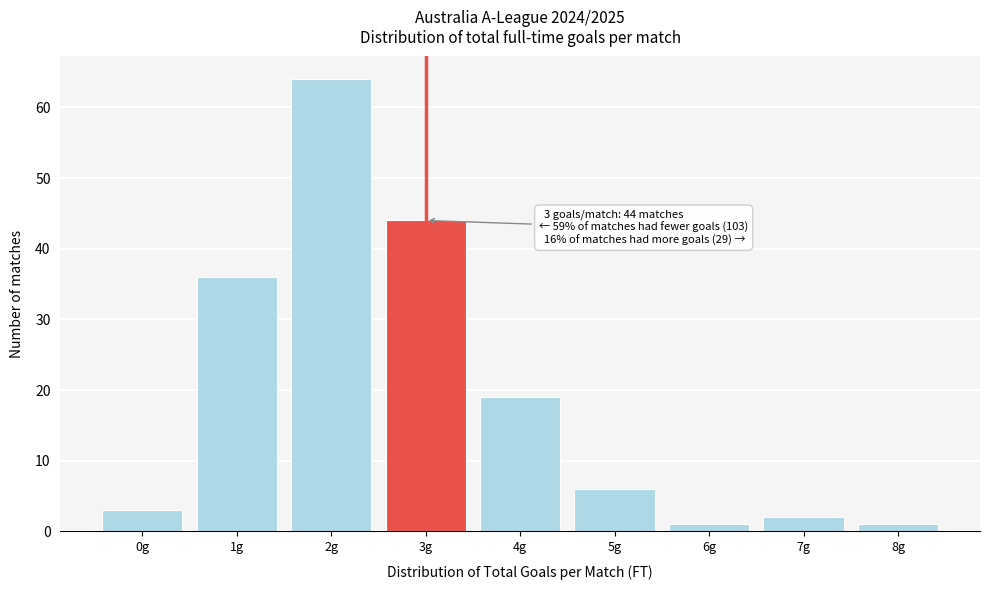

Reading right to left, what are all the values shown in this chart?

1	2	1	6	19	44	64	36	3